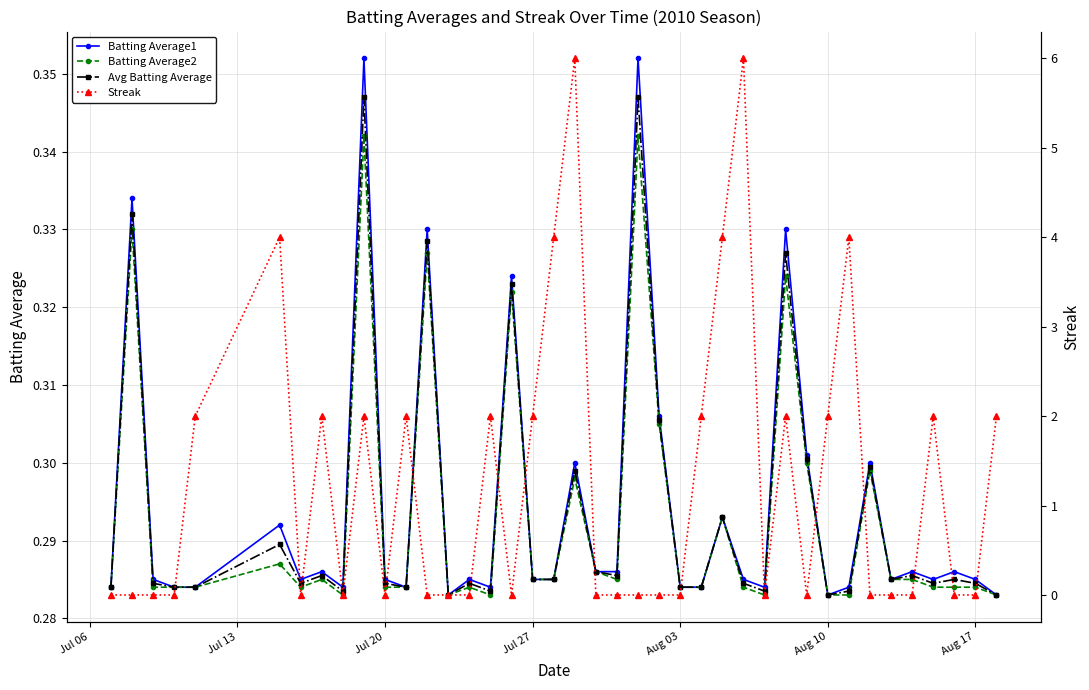

What are all the series names shown in the legend?

Batting Average1, Batting Average2, Avg Batting Average, Streak